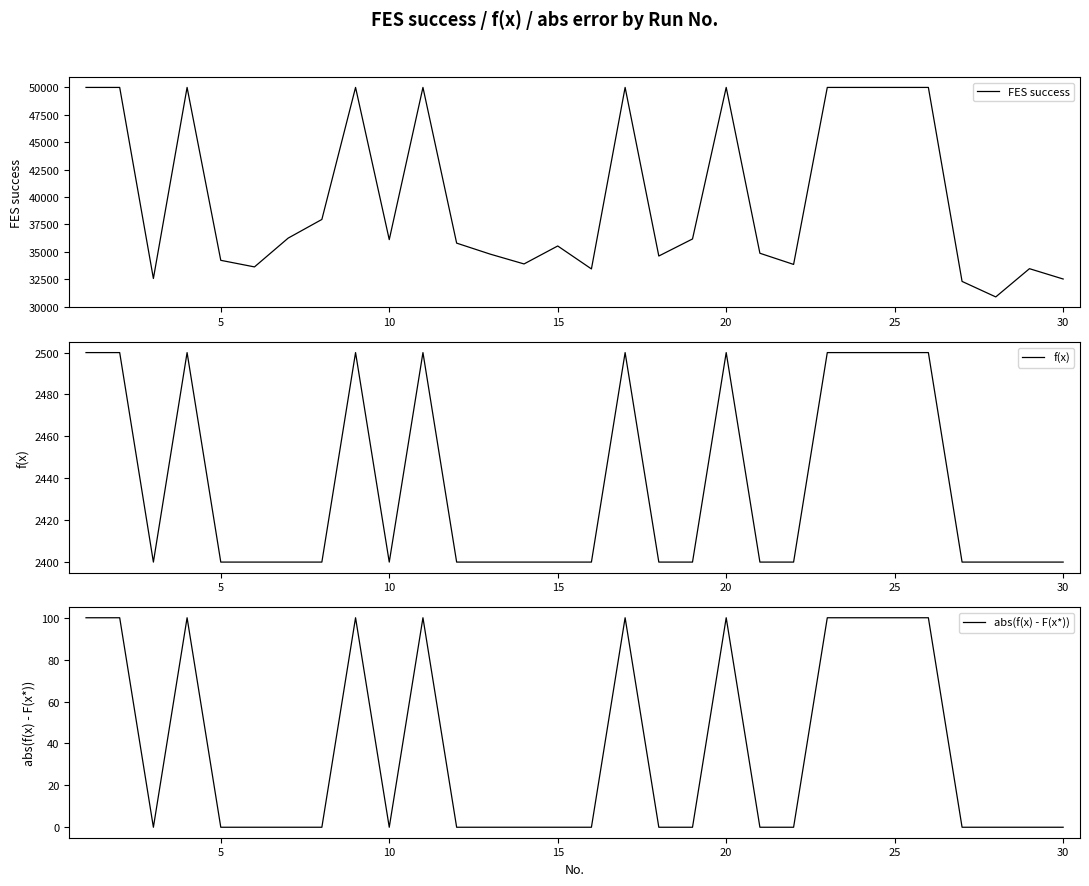

True or false: f(x) and FES success intersect in this chart.

False